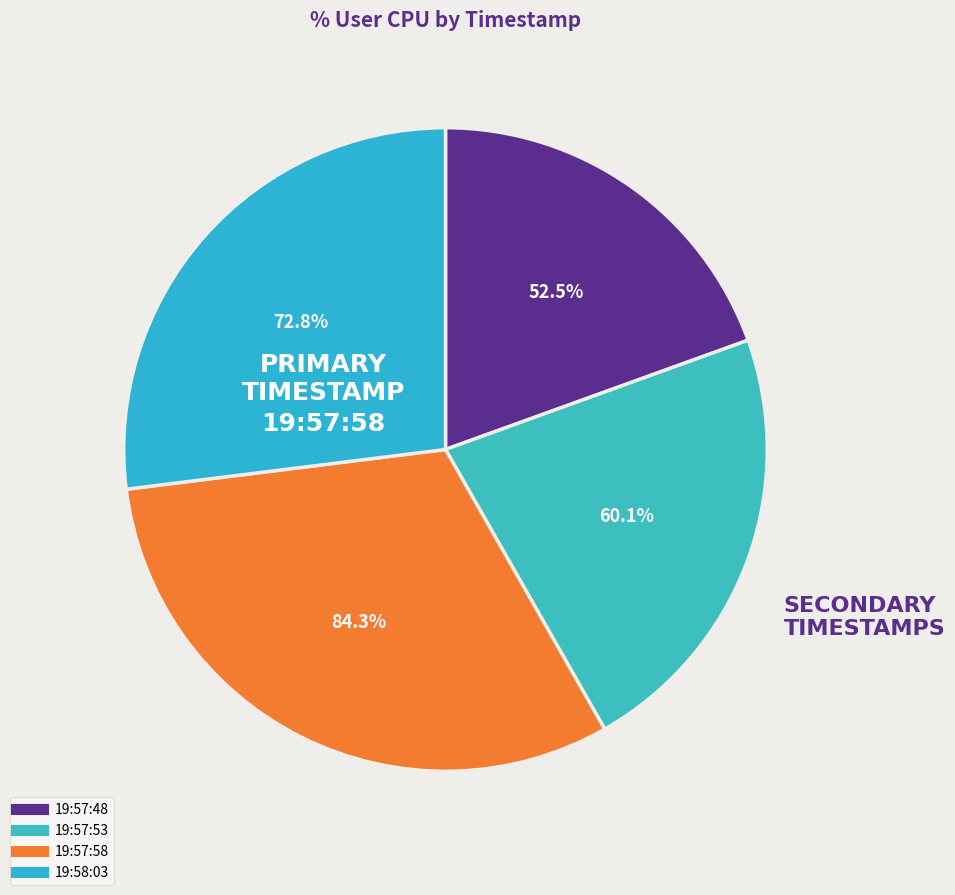

What percentage do 19:58:03 and 19:57:58 together represent?

58.2%